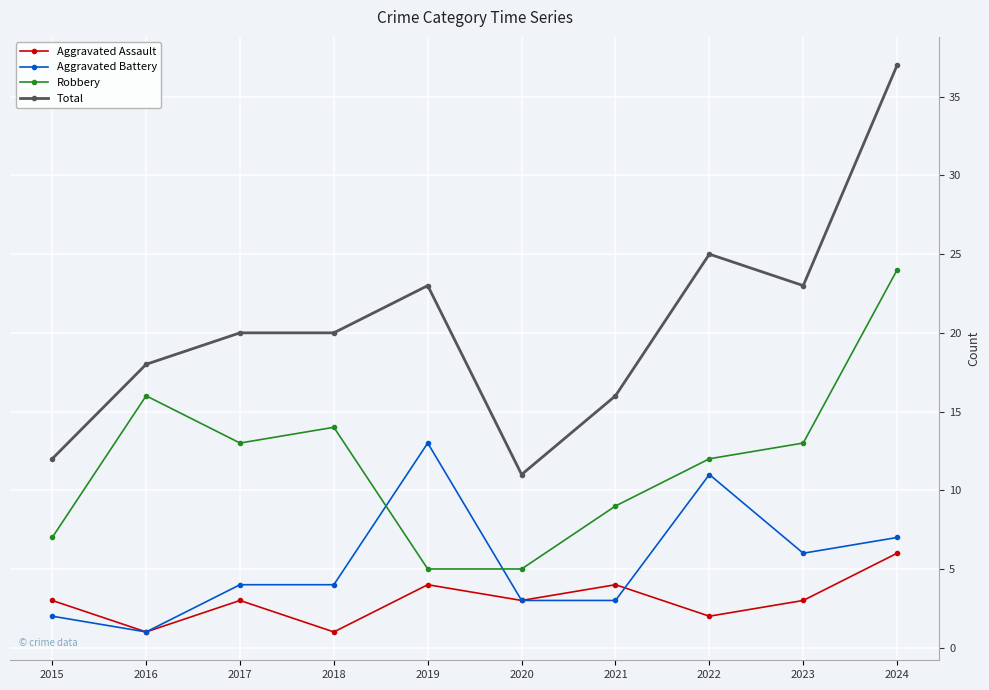

What is the total value across all series at 2019?

45